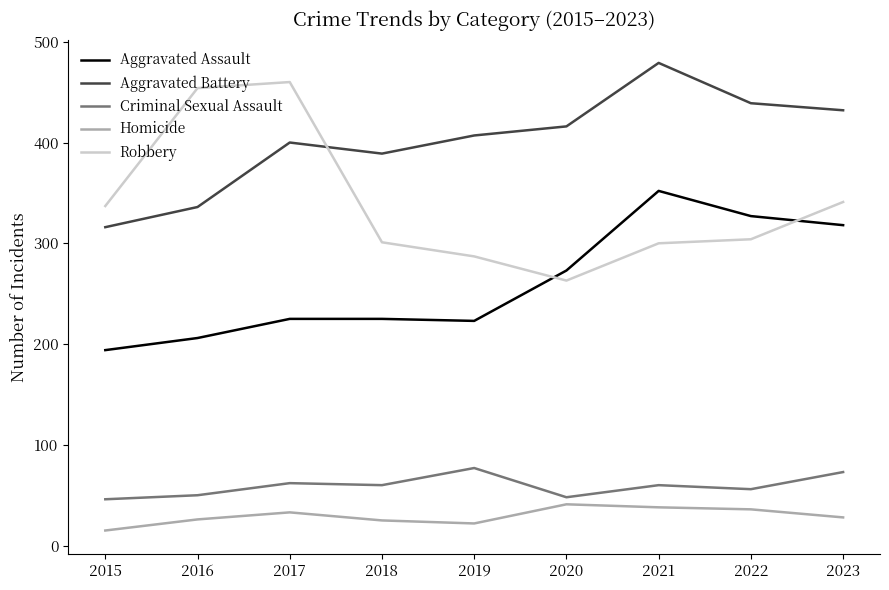

Where is Robbery nearest to the value 361?

2023